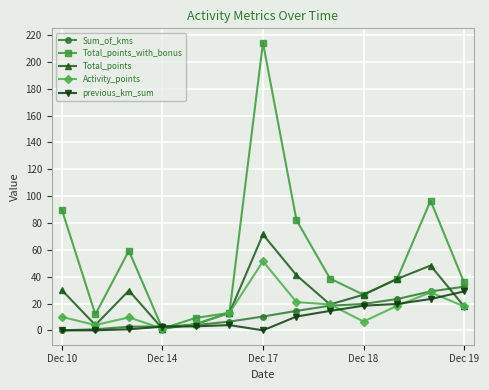

What is the value of the previous_km_sum point at the 11th from the left?

19.7